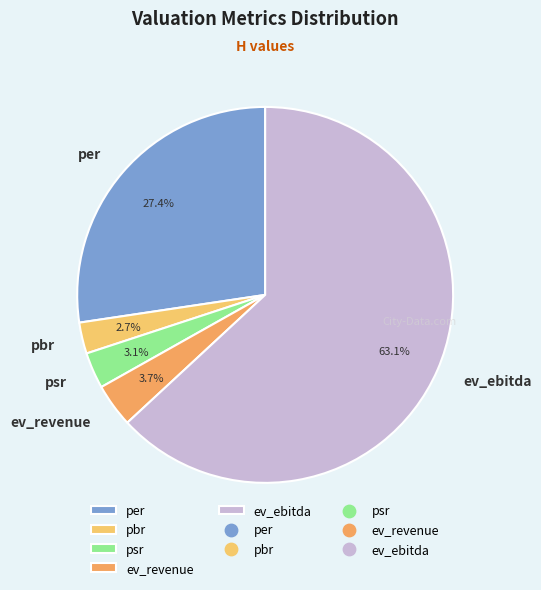

Is it true that ev_ebitda is 63% of the pie?

True